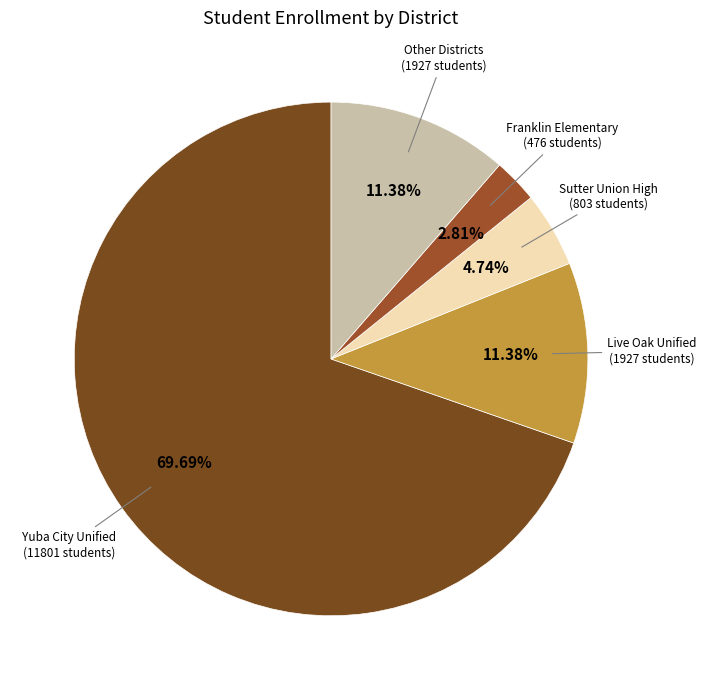

Is there a majority slice in this chart?

Yes